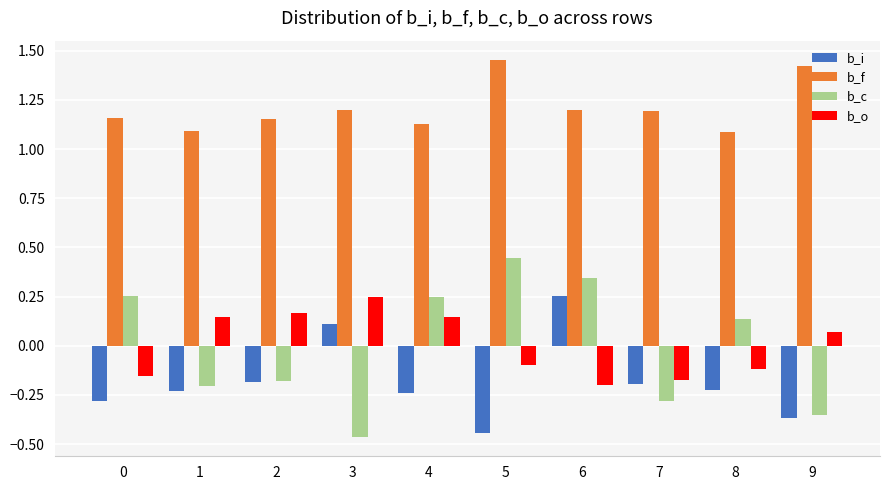

Count the number of categories in the chart.

10